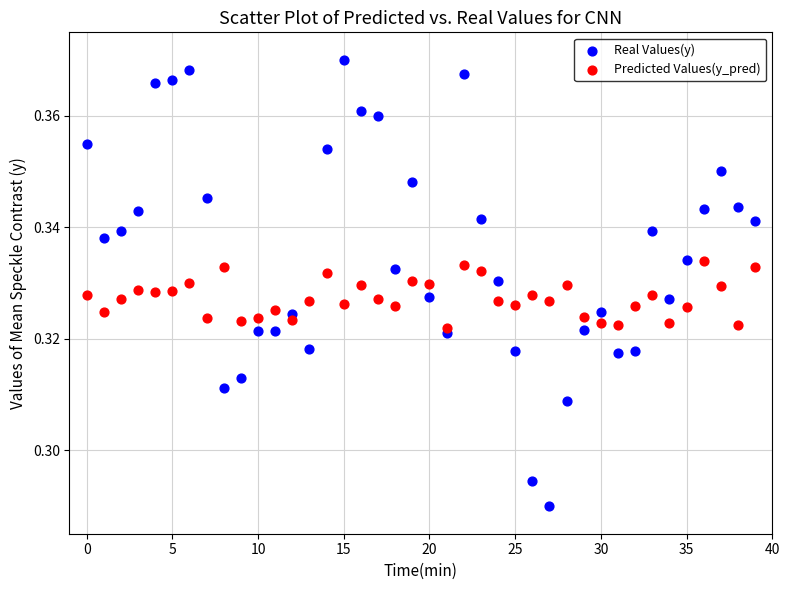

Which series has the widest spread of Y values?

Real Values(y)